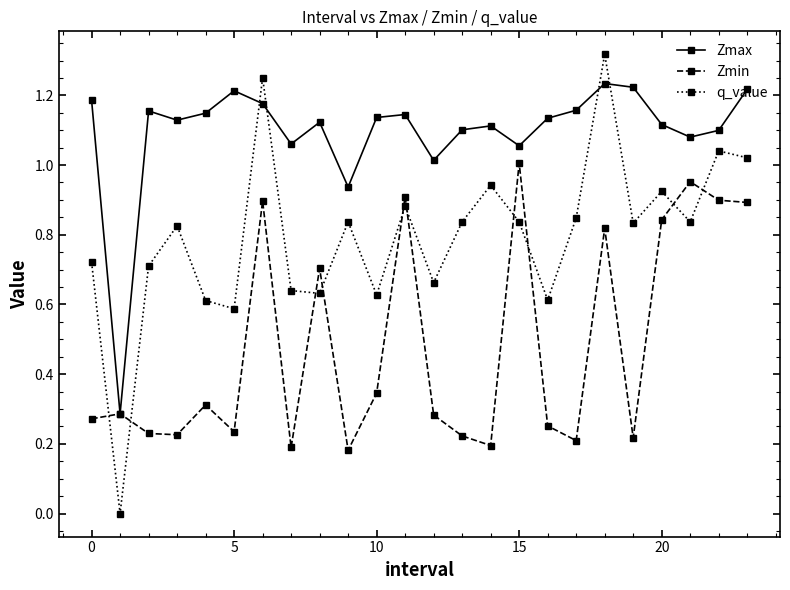

True or false: Zmin has more than 1 interior local peaks.

True